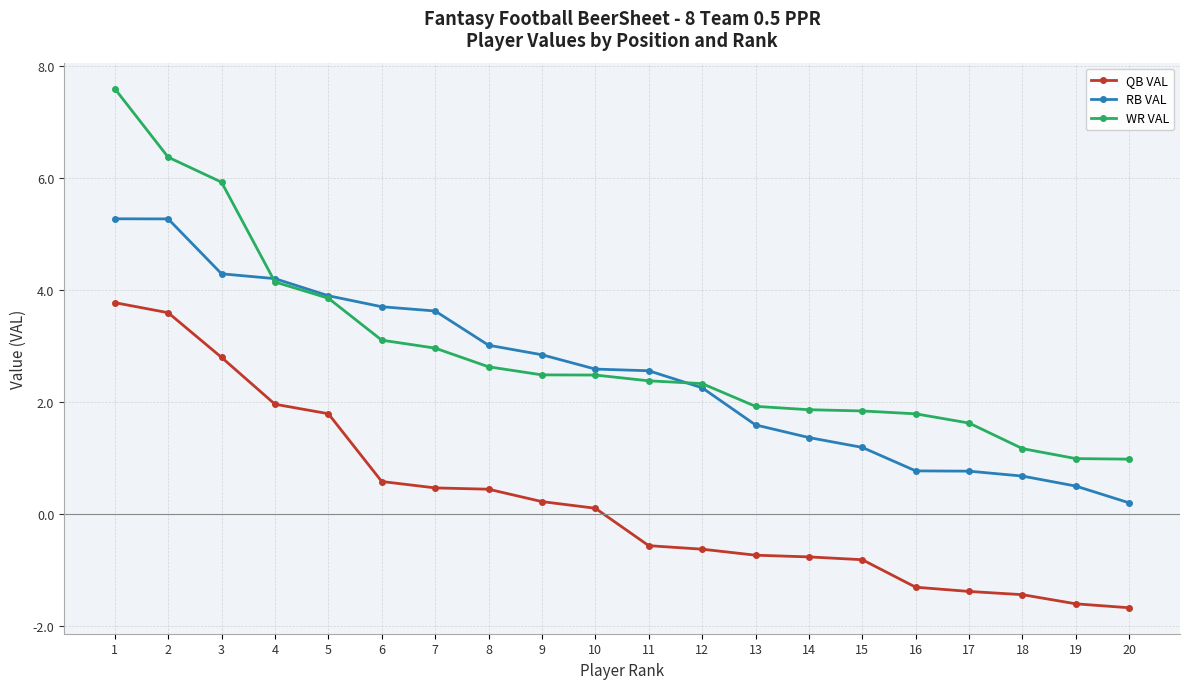

At which category is the sum across all series the highest?

1